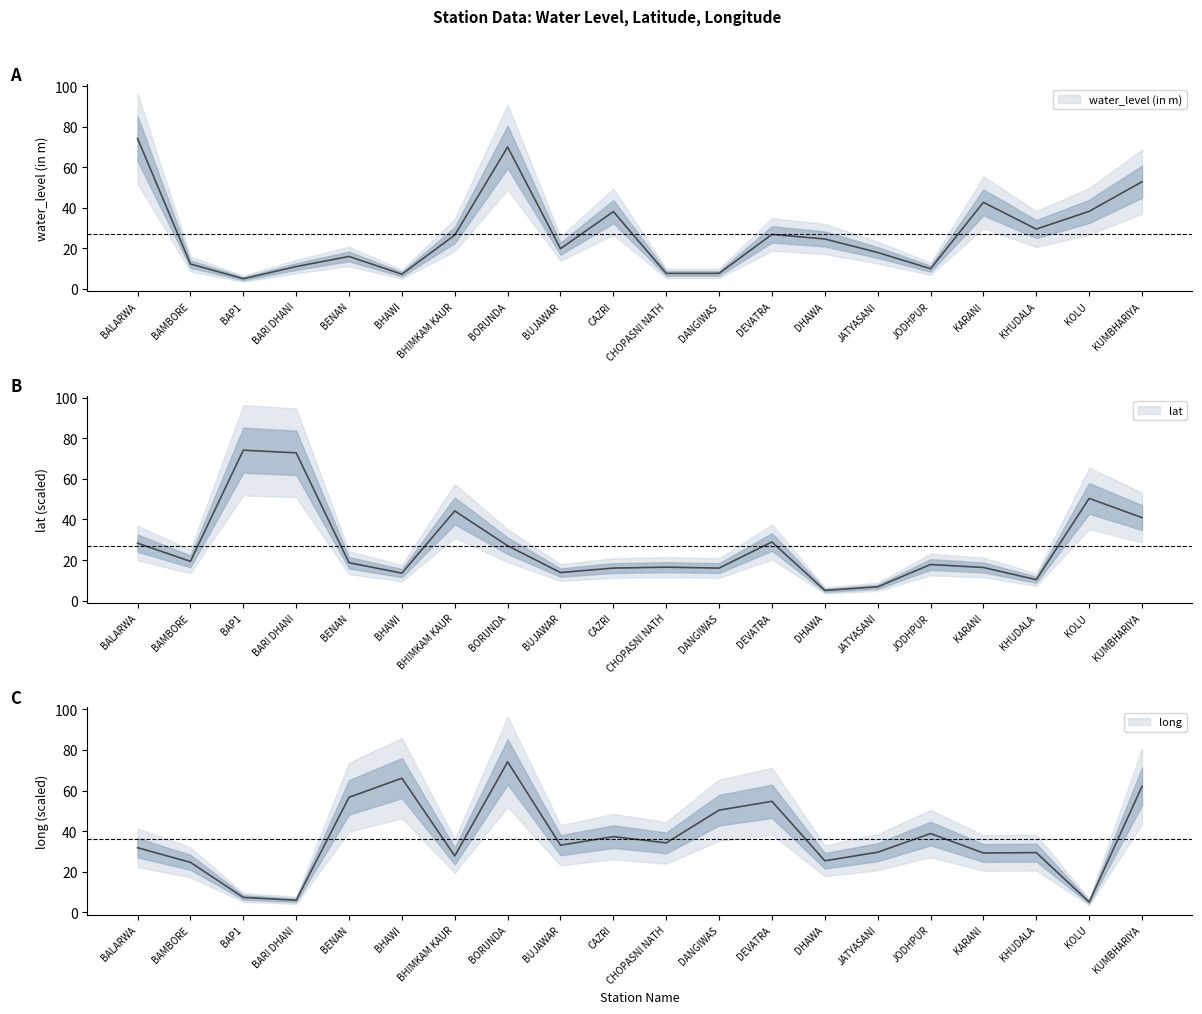

What is the spread (max minus min) of values at KOLU?

45.3